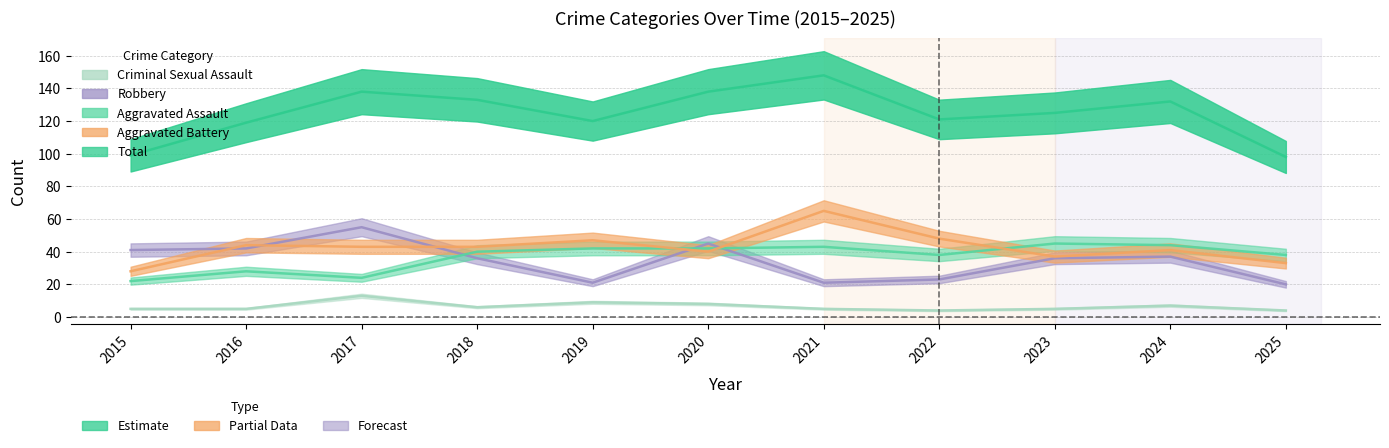

How many lines are shown in the chart?

5